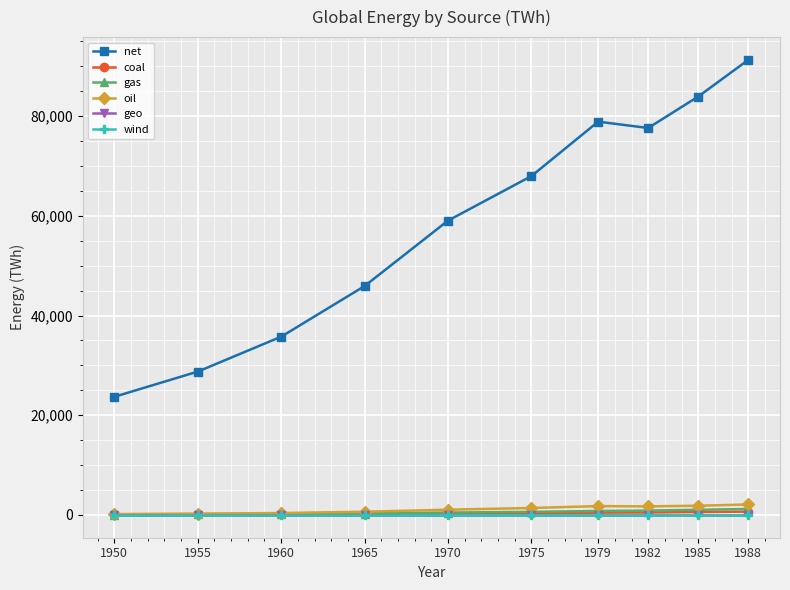

What is the spread (max minus min) of values at 1970?

59050.1